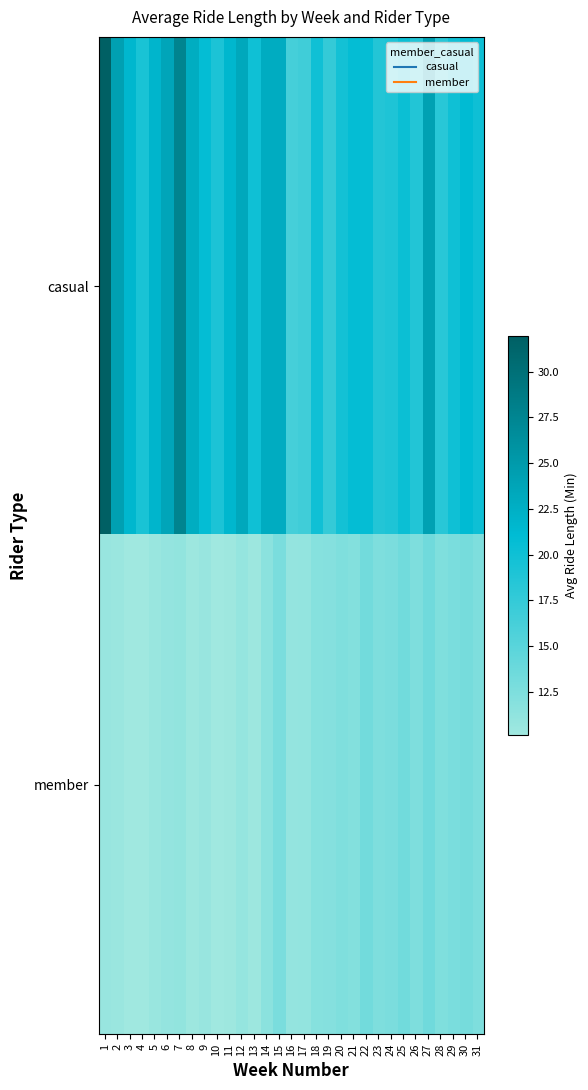

At which category is the sum across all series the highest?

1